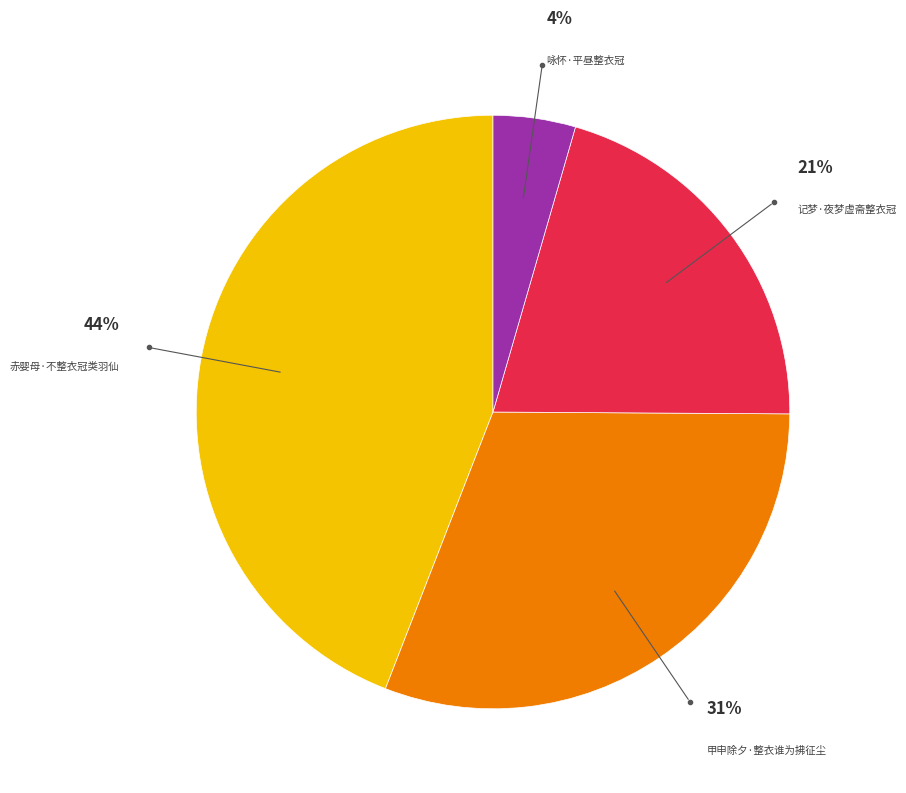

To the nearest percent, what is the difference between the largest and smallest slice percentages?

40%